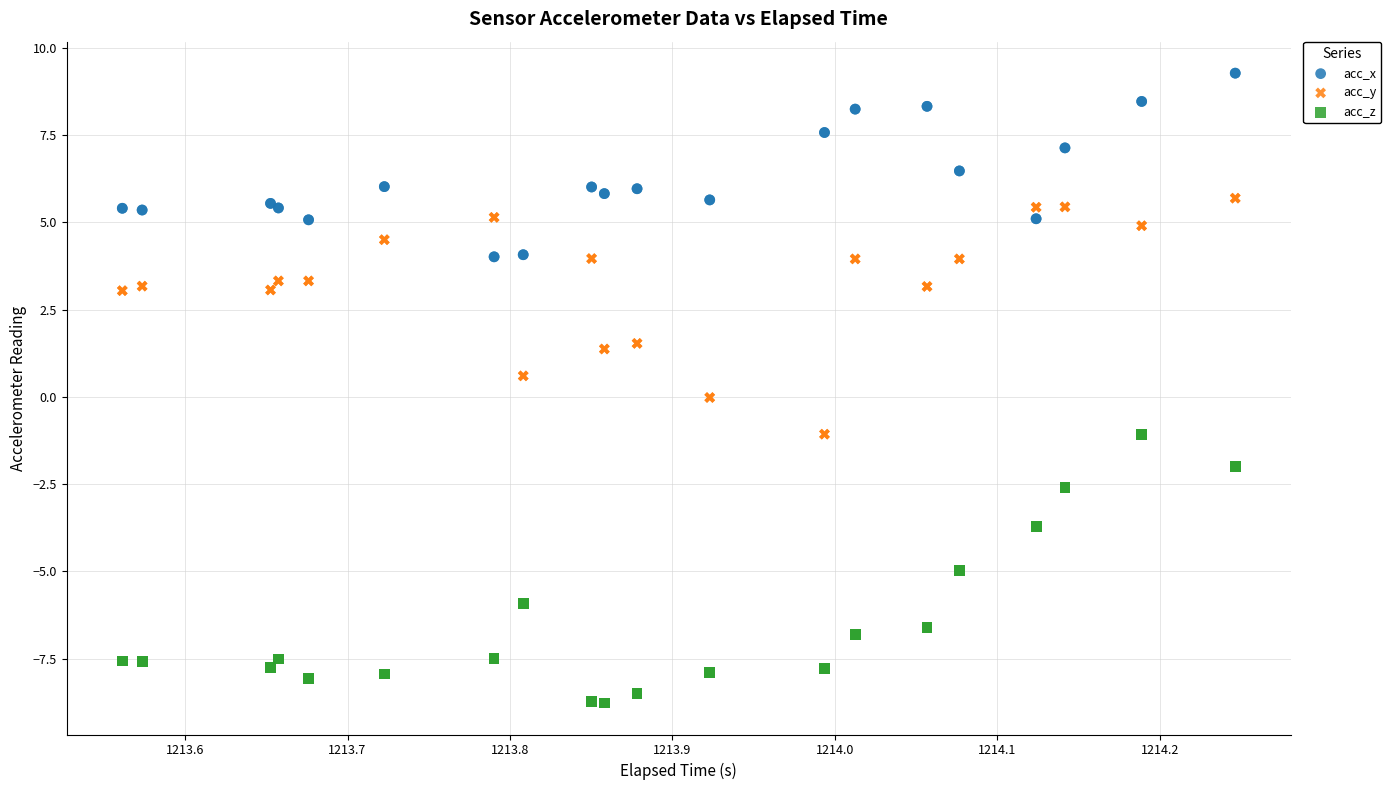

Which series reaches the minimum Y coordinate?

acc_z